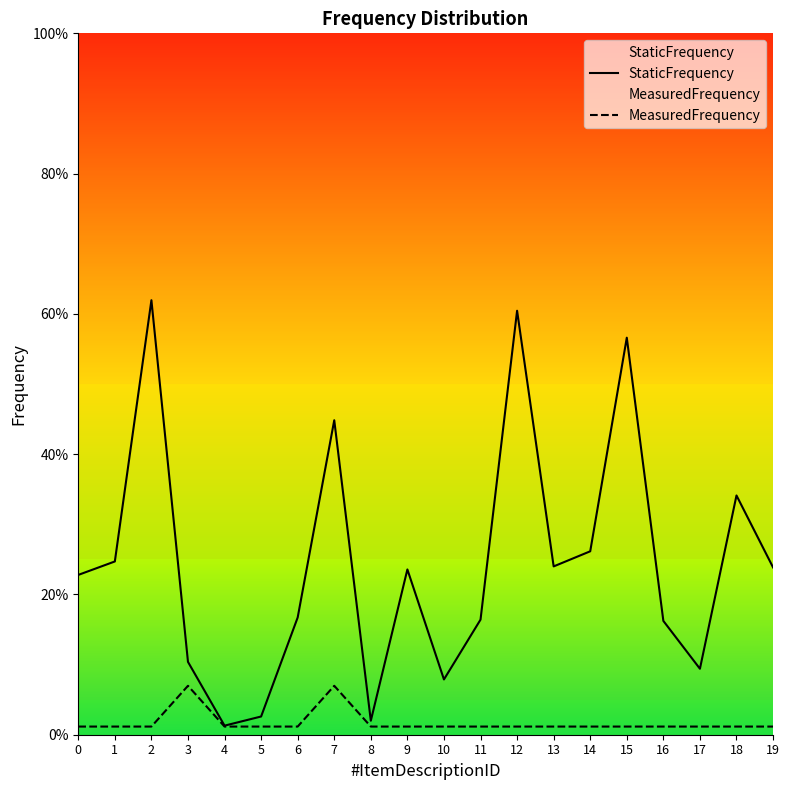

At how many categories does at least one series exceed 0?

20